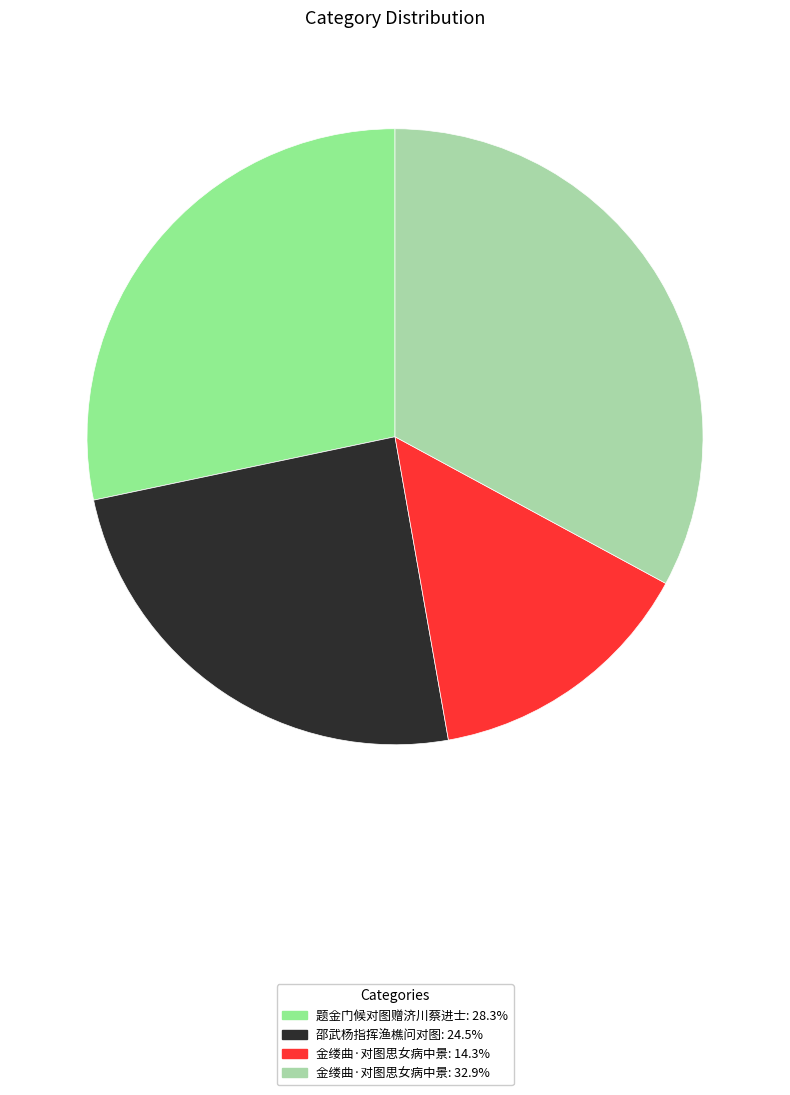

Is there a majority slice in this chart?

No